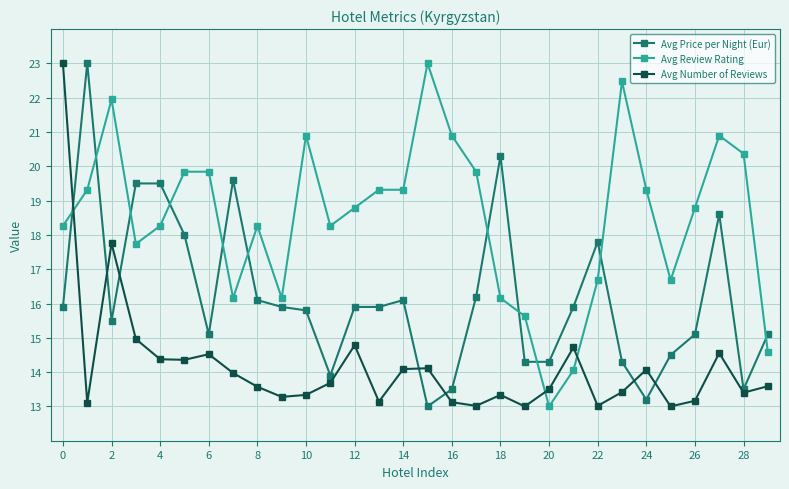

What is the maximum value shown in the chart?

23.0